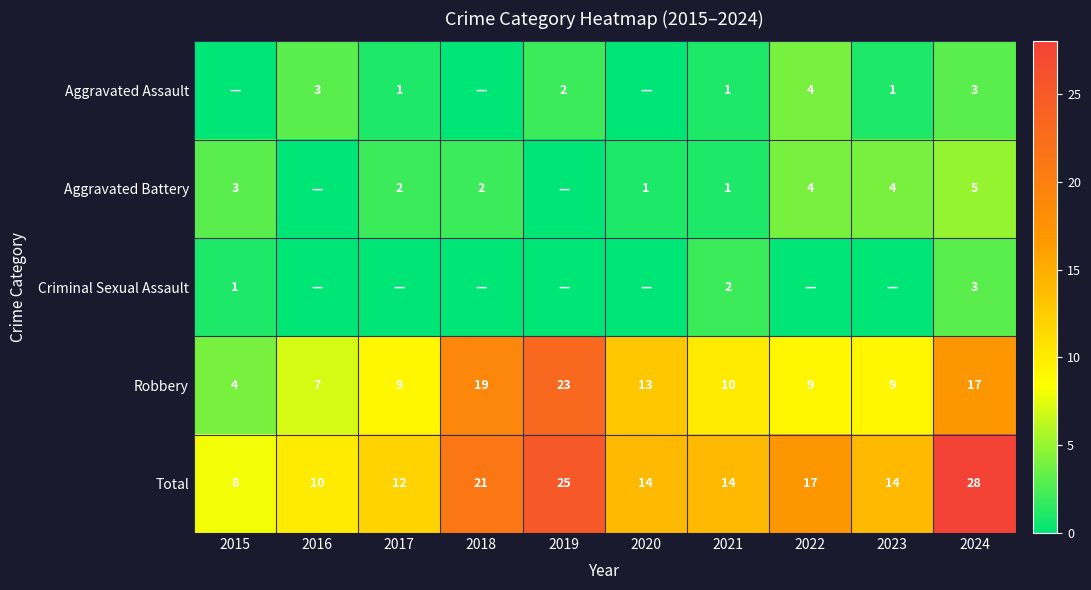

How many values in the Aggravated Battery series exceed 2?

4